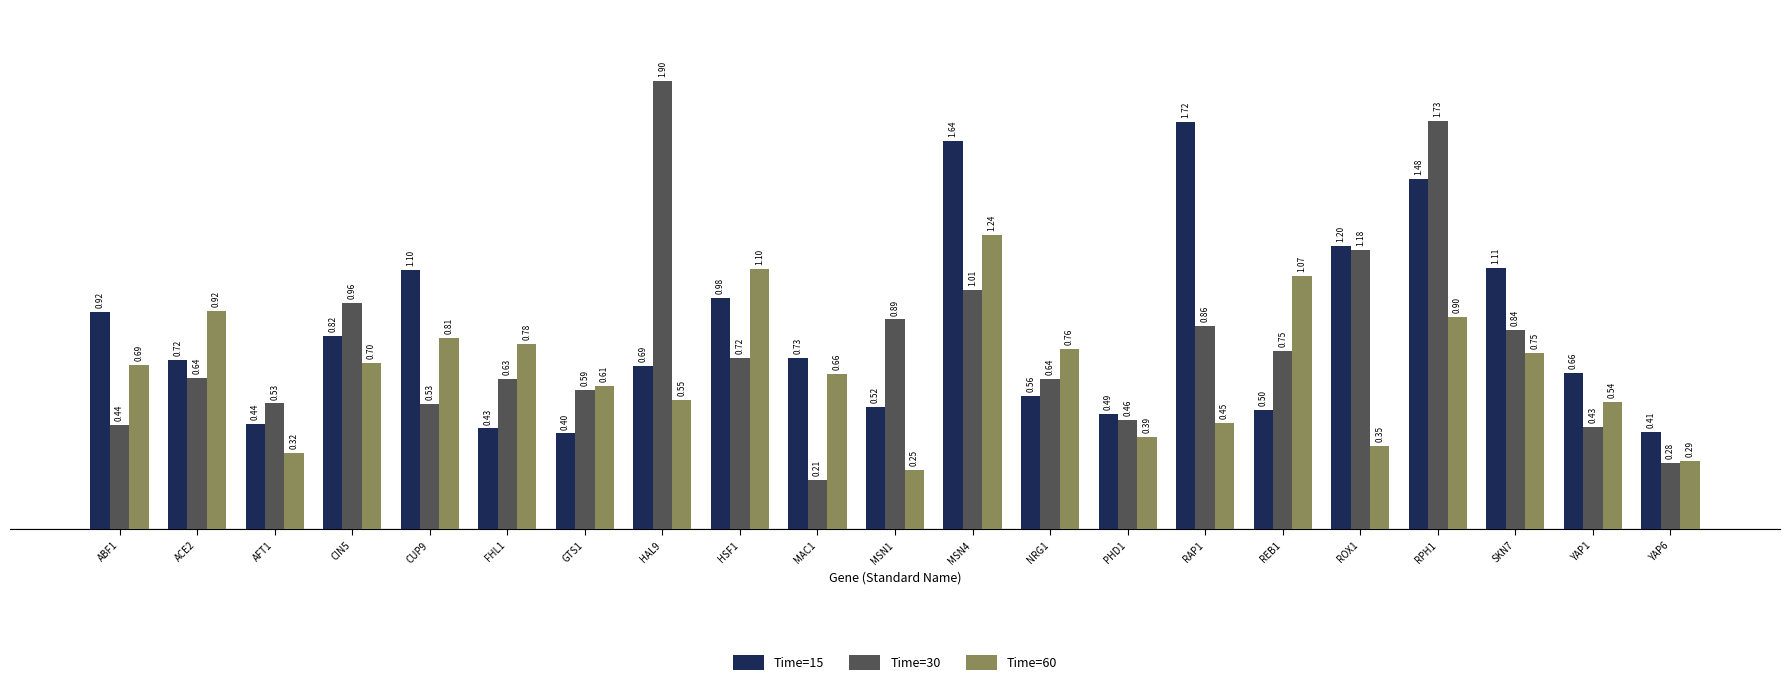

Does the chart contain any negative values?

No